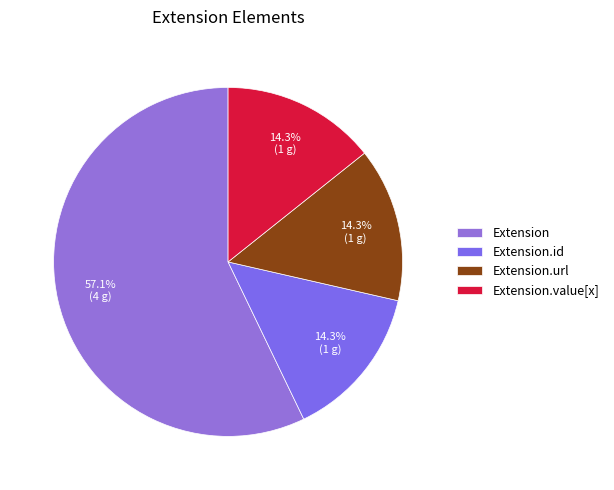

To the nearest percent, what percentage of the pie is Extension.url?

14%